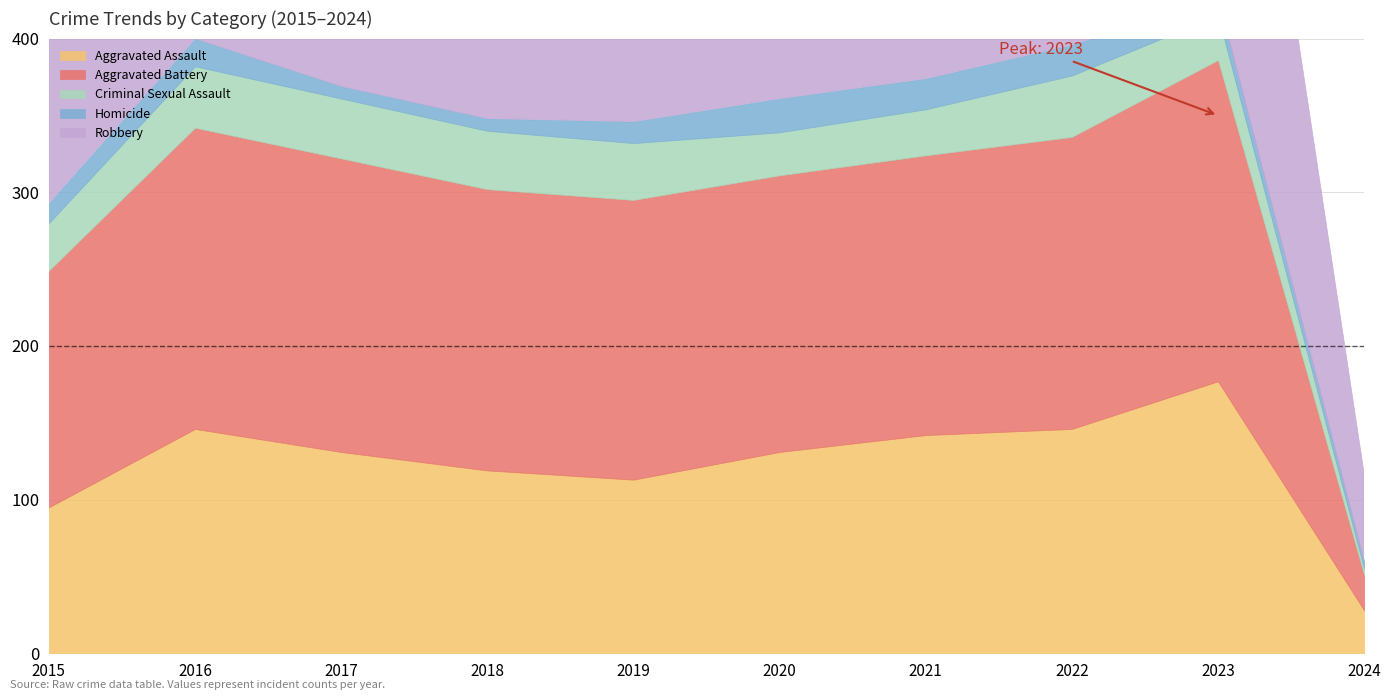

The Criminal Sexual Assault series shows 20 at 2015. True or false?

False